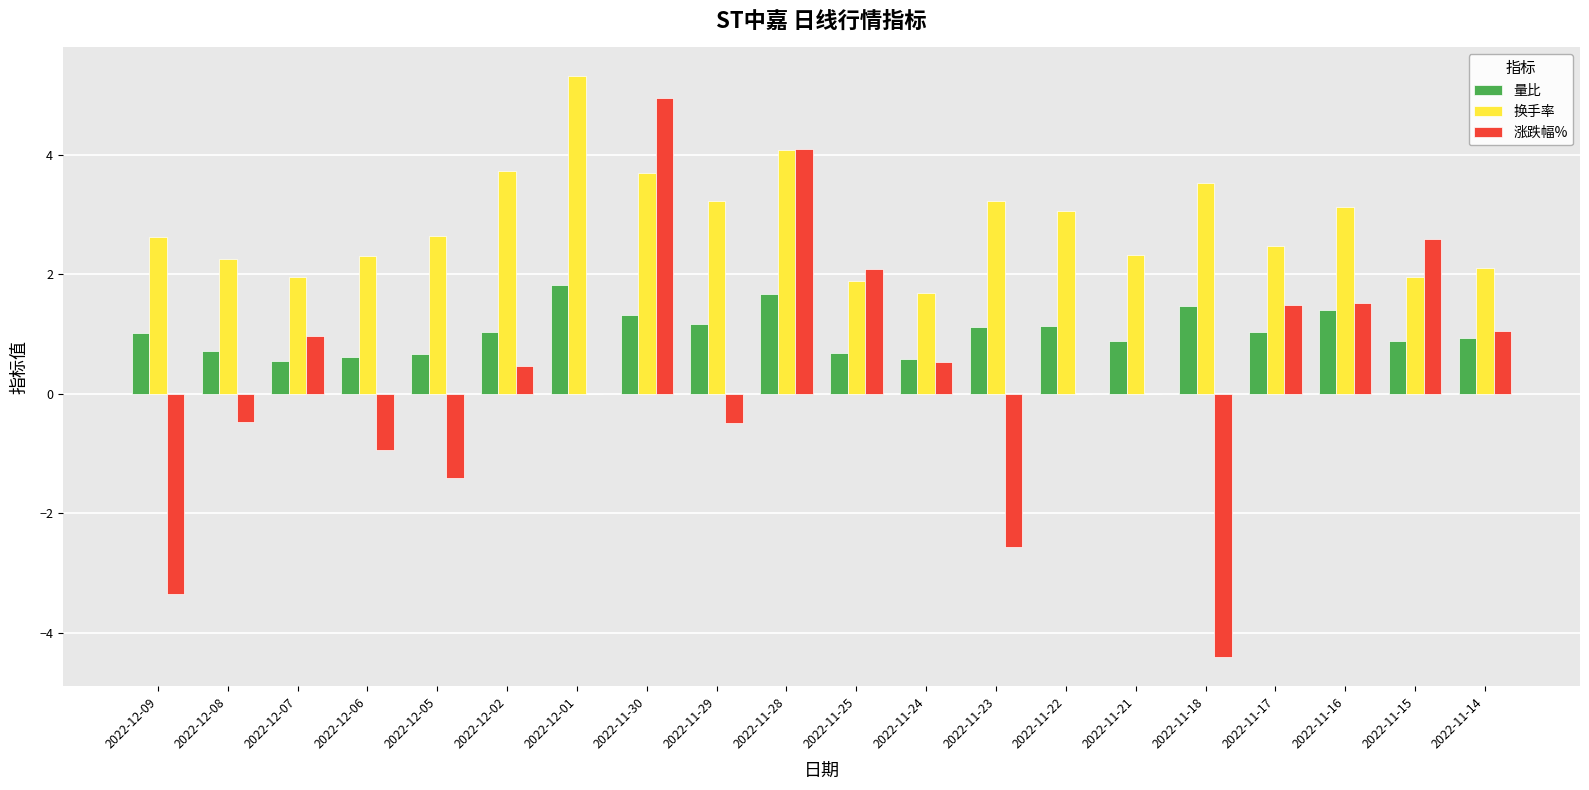

The value of 涨跌幅% at 2022-12-01 is -6.4. True or false?

False